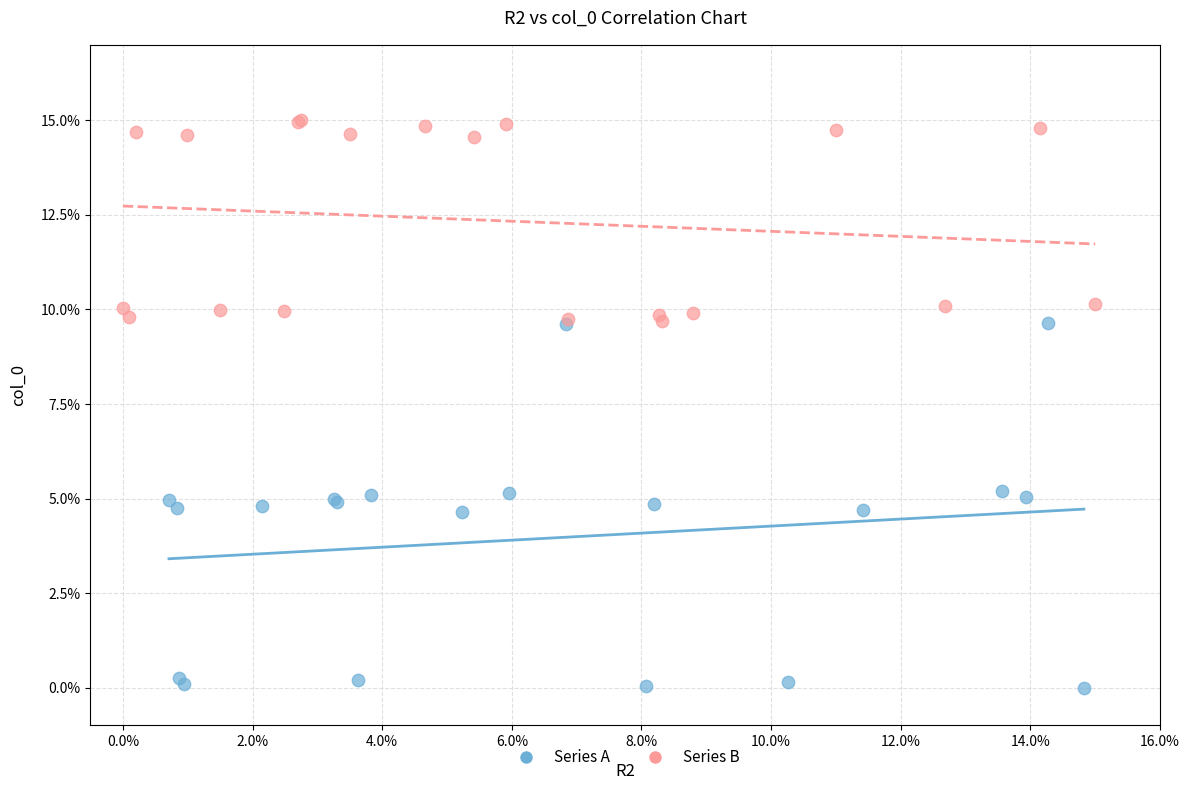

What are all the series names shown in the legend?

Series A, Series B